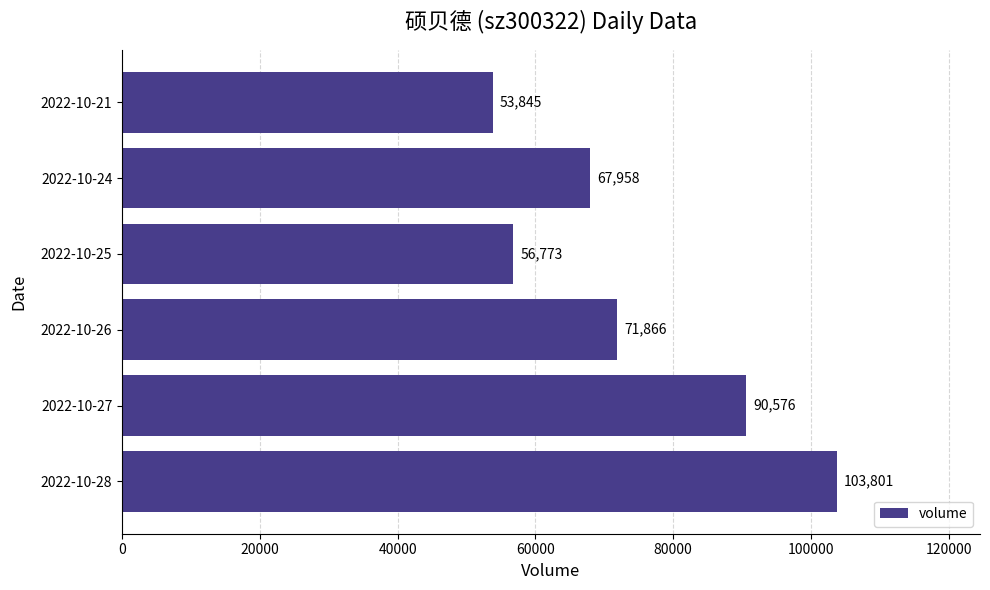

What is the difference between the maximum and minimum values?

49956